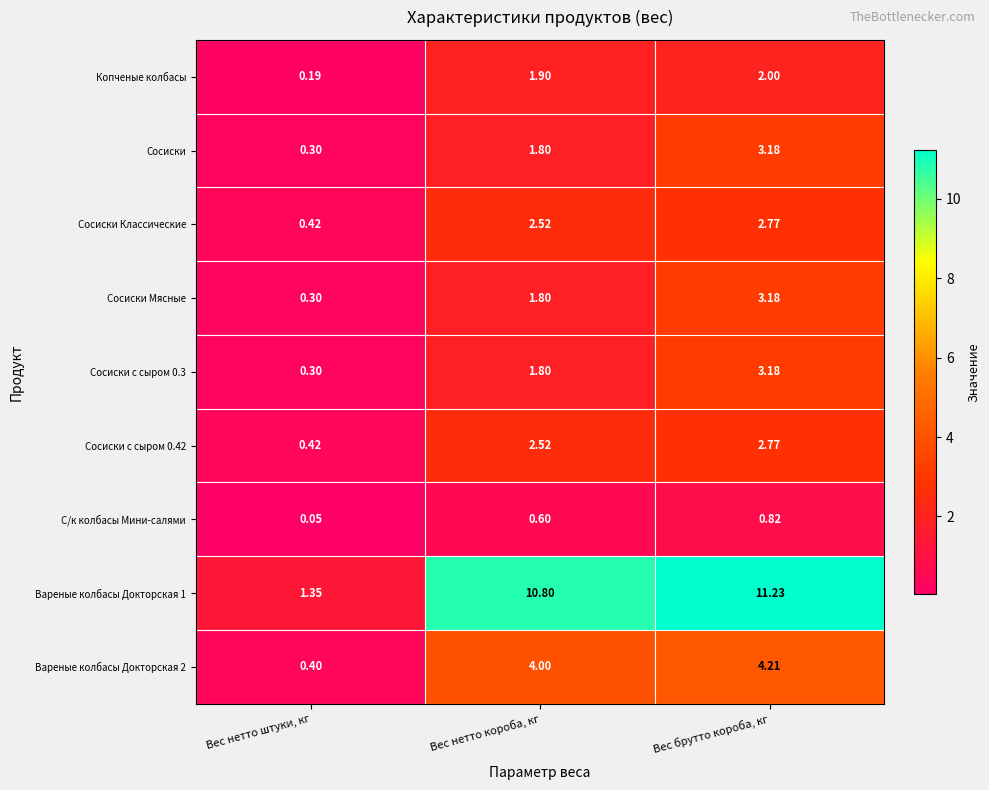

Is the value of С/к колбасы Мини-салями at Вес брутто короба, кг greater than the value of Вареные колбасы Докторская 2 at Вес нетто короба, кг?

No